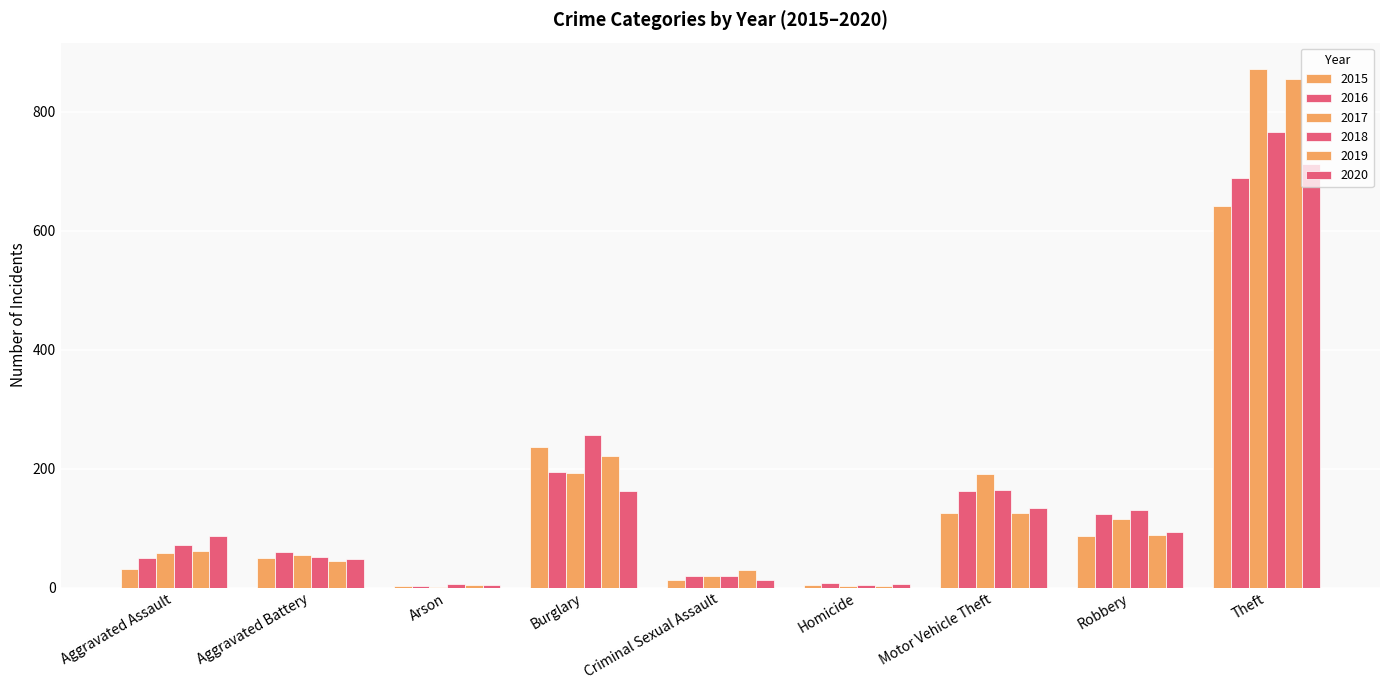

How many data points does each series have?

9